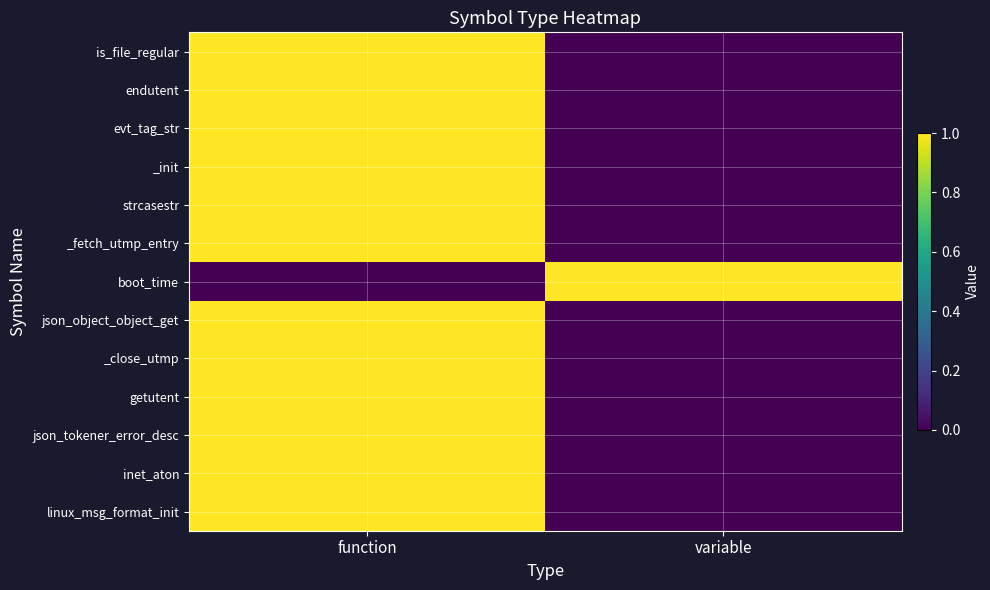

Between function and variable, which is larger?

function